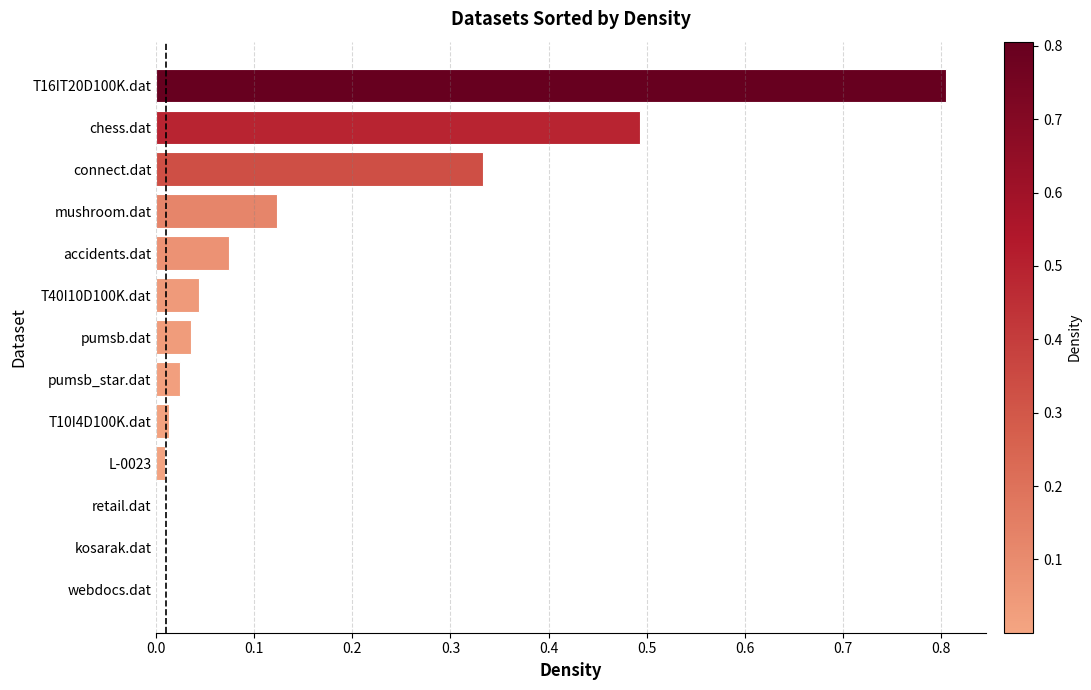

What is the sum of all values?

2.0